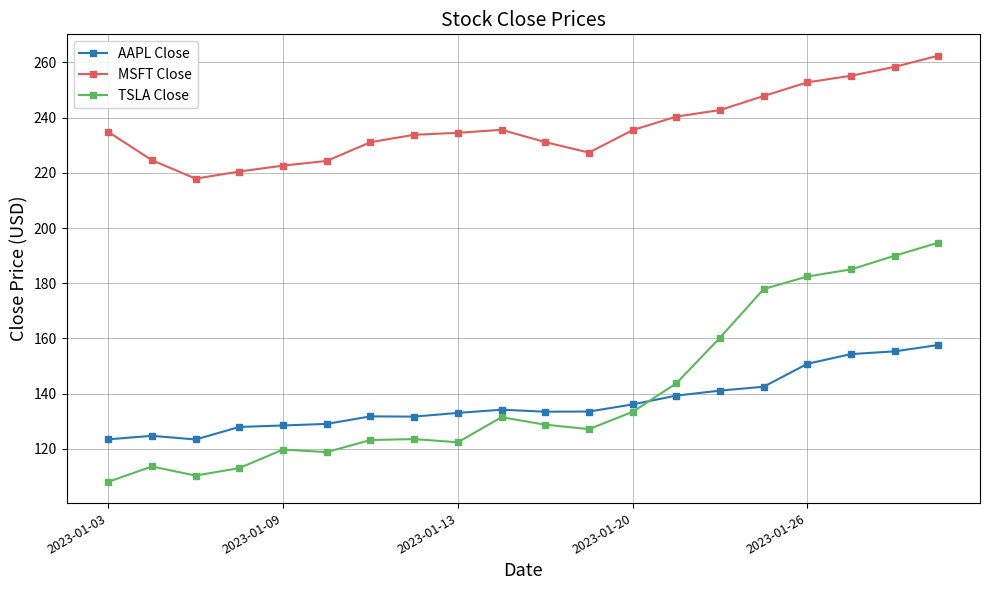

Rank the series by their maximum value, from highest to lowest.

MSFT Close, TSLA Close, AAPL Close